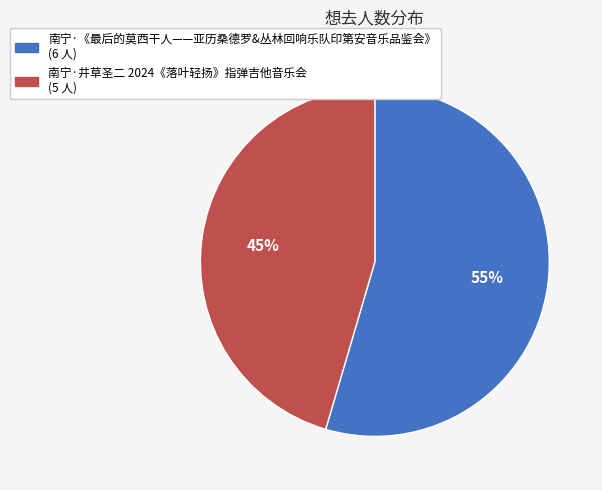

Count the number of slices in the pie.

2